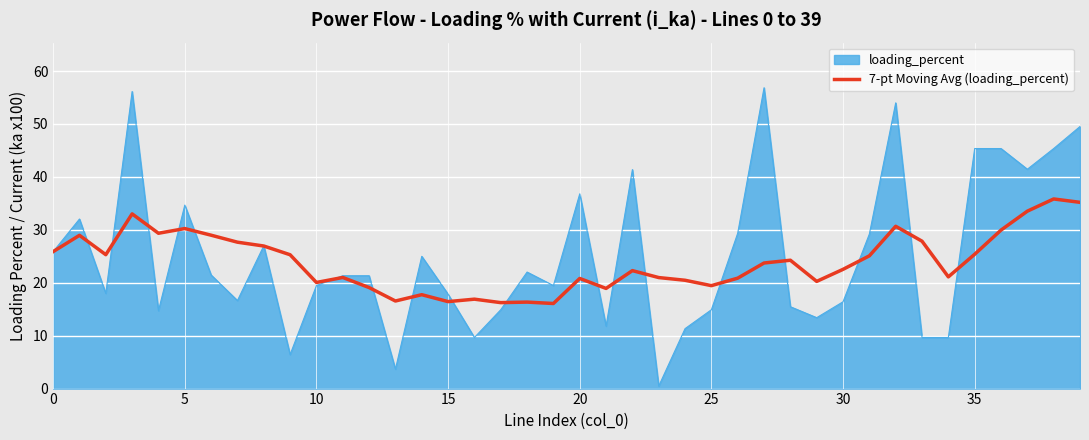

List the series in order of their peak value, lowest first.

7-pt Moving Avg (loading_percent), loading_percent